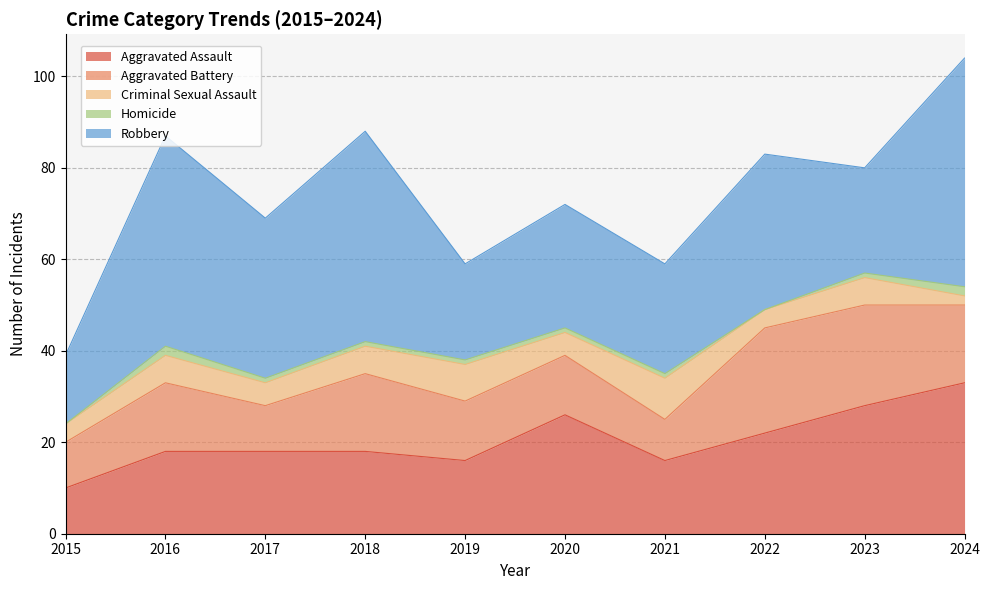

True or false: Criminal Sexual Assault has a value of 4 at 2015.

True